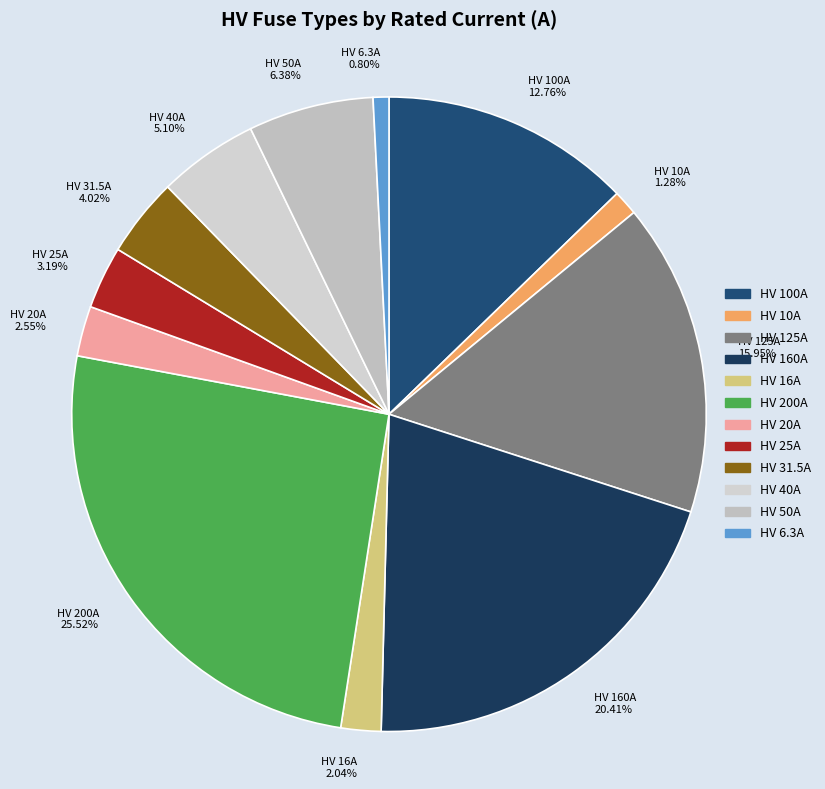

What percentage is the HV 200A slice, to the nearest percent?

26%